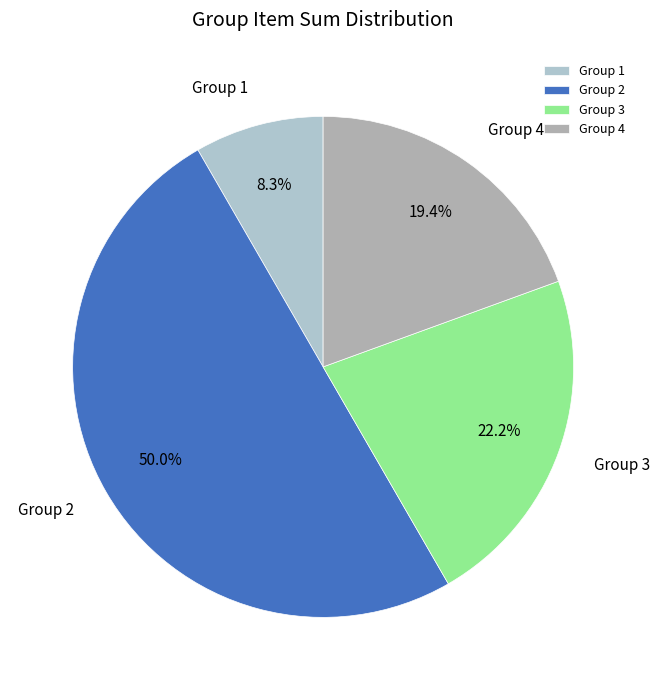

Approximately how many times larger is the value at Group 2 compared to Group 1?

6.0